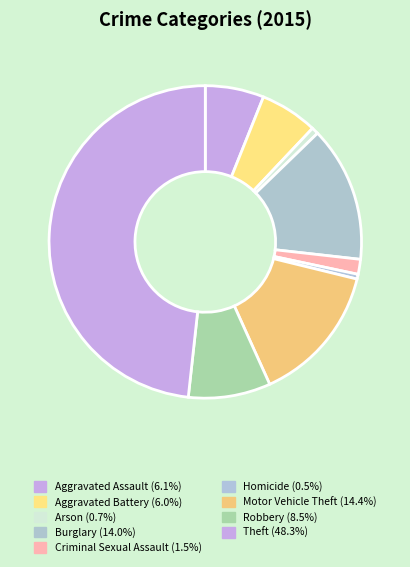

To the nearest percent, what is the average slice percentage?

11%